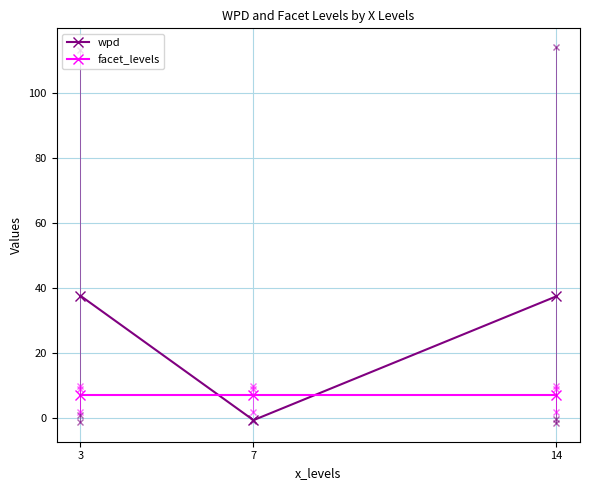

What is the difference between the wpd values at 3 and 7?

38.2